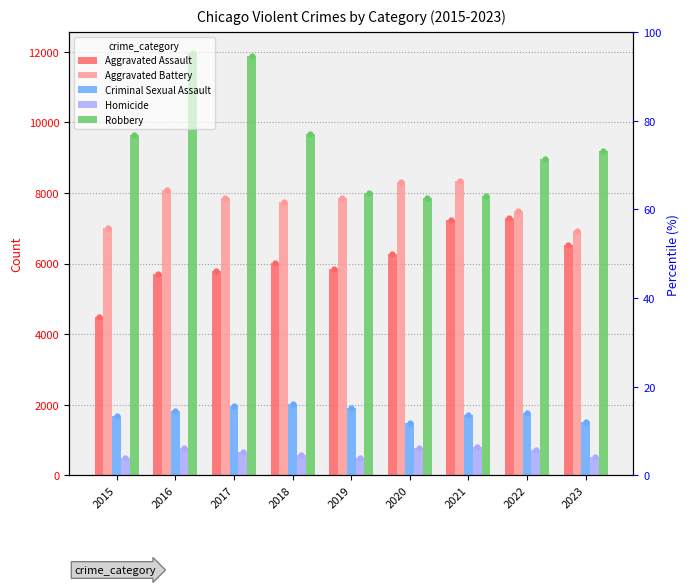

At how many categories does at least one series exceed 4640?

9